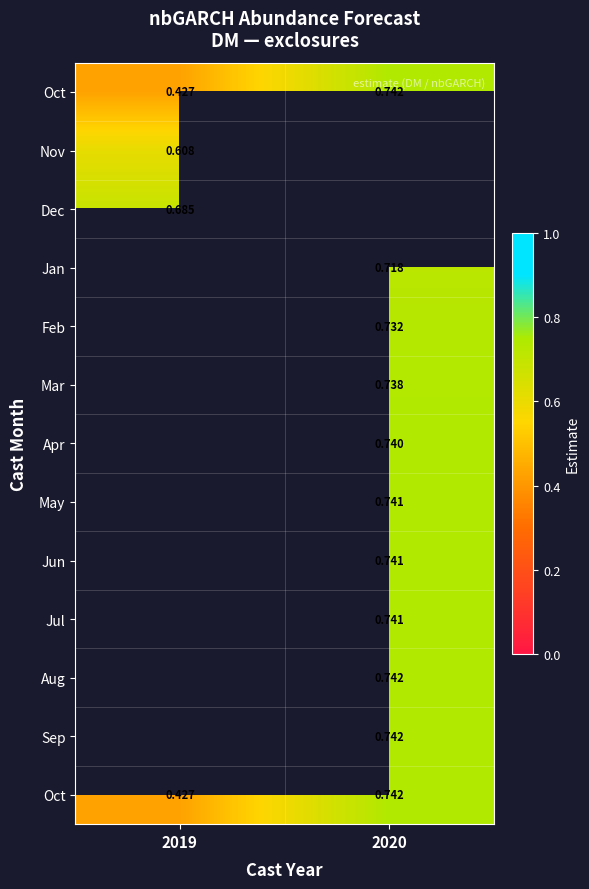

At how many categories does at least one series exceed 0?

2